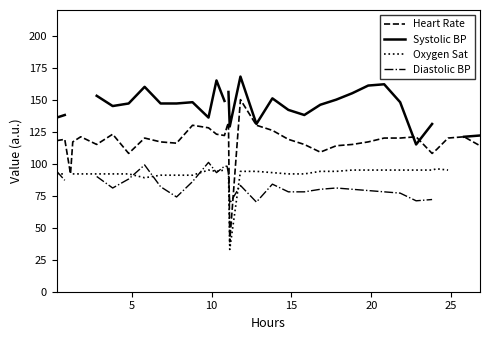

How many data points in Systolic BP are above 147?

13